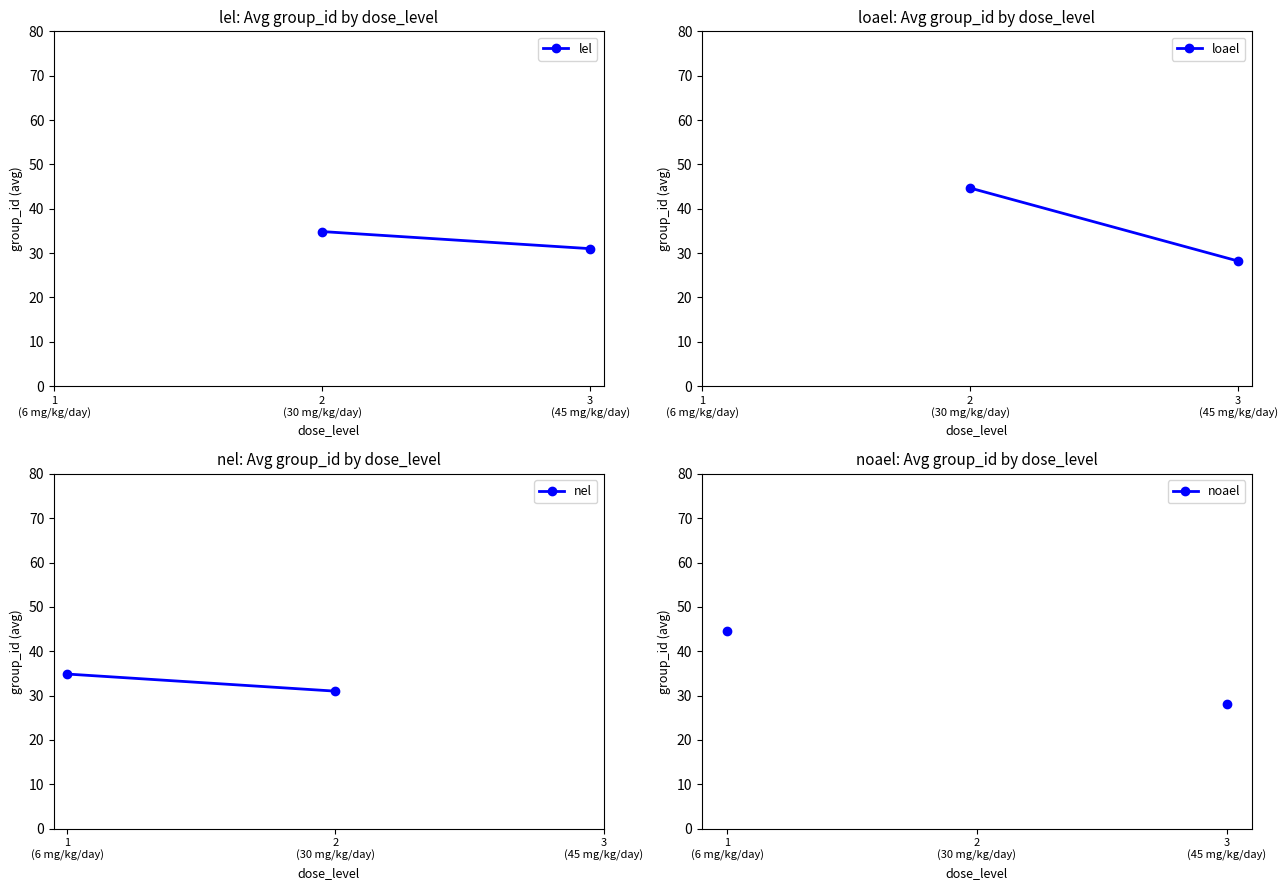

The value of nel at 1
(6 mg/kg/day) is 34.9. True or false?

True